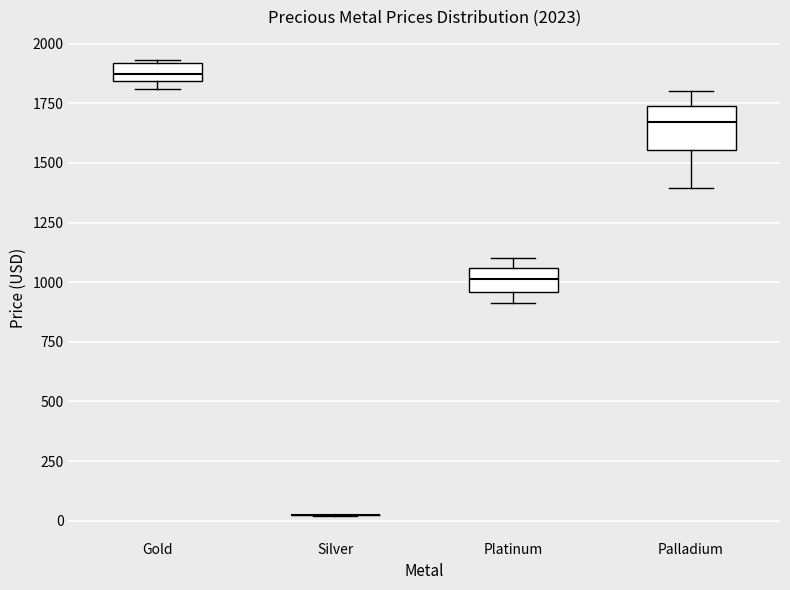

Which box is the tallest, from its lower edge to its upper edge?

Palladium